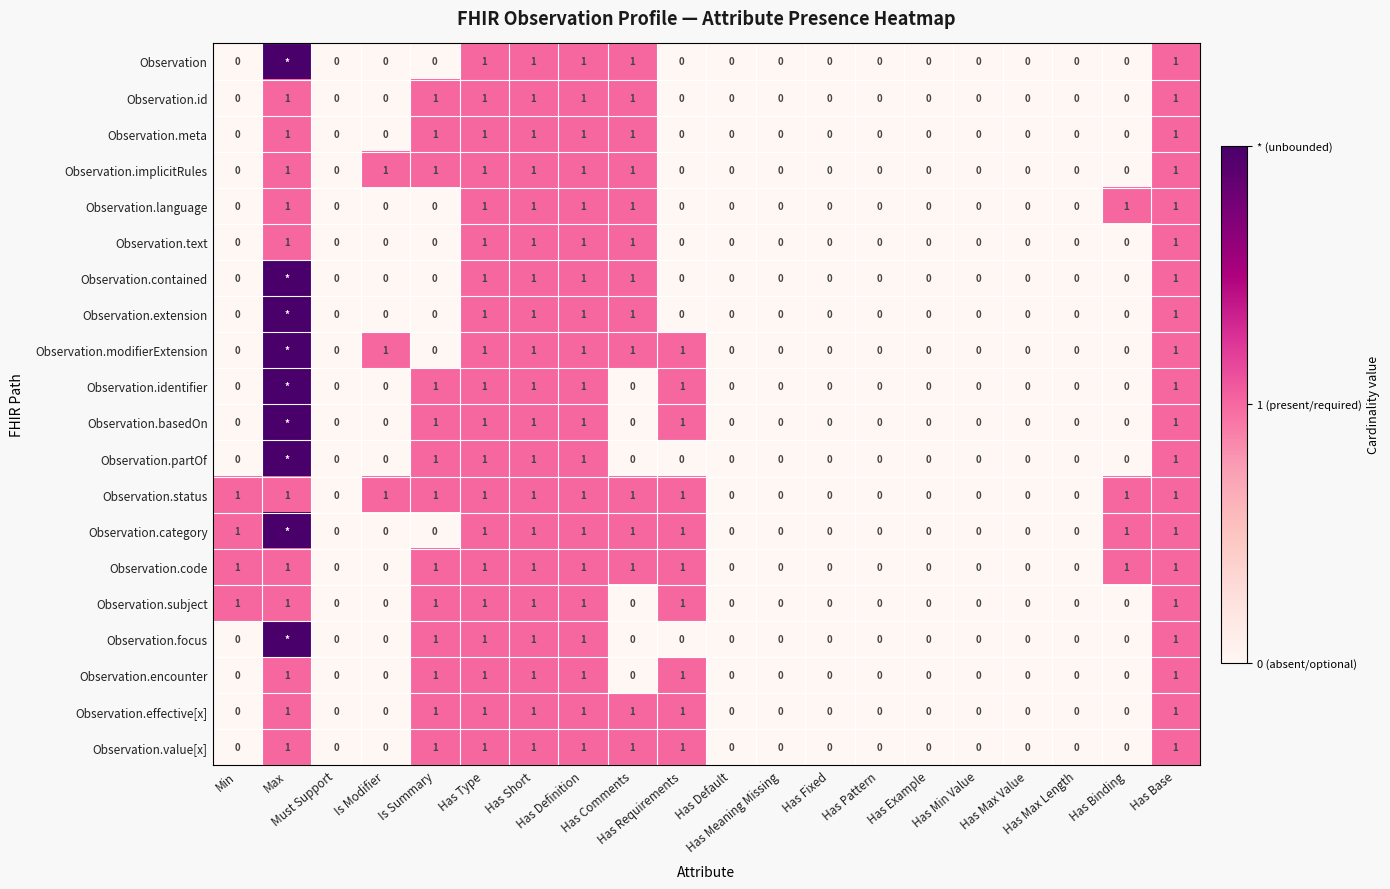

What is the difference between the maximum and minimum values in the Observation.code series?

1